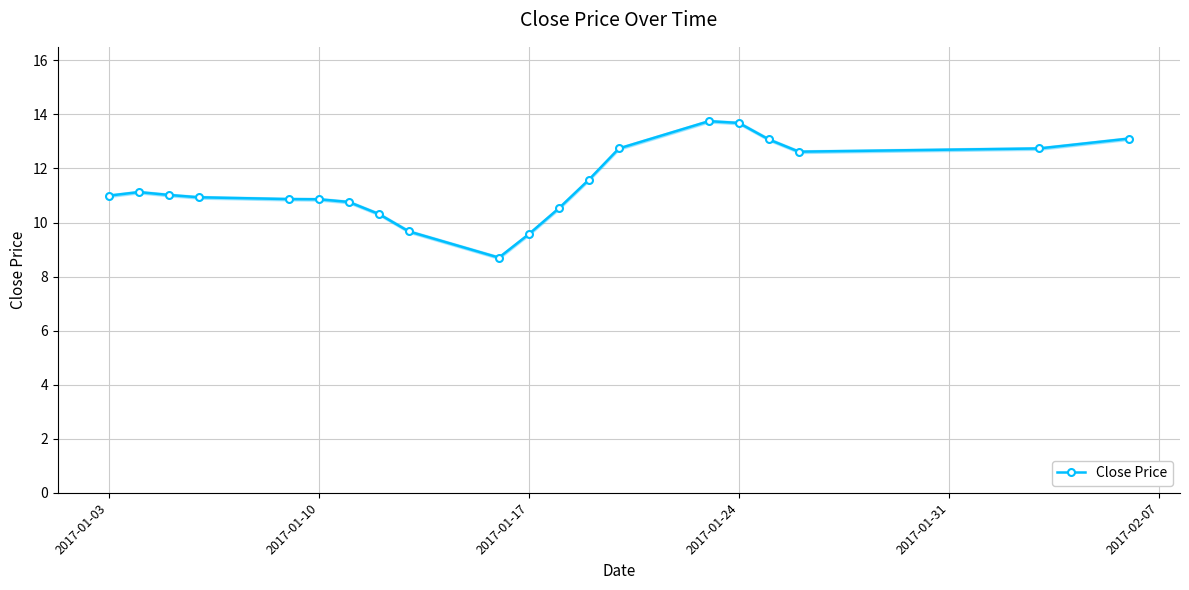

What is the difference between the second highest and second lowest values?

4.1